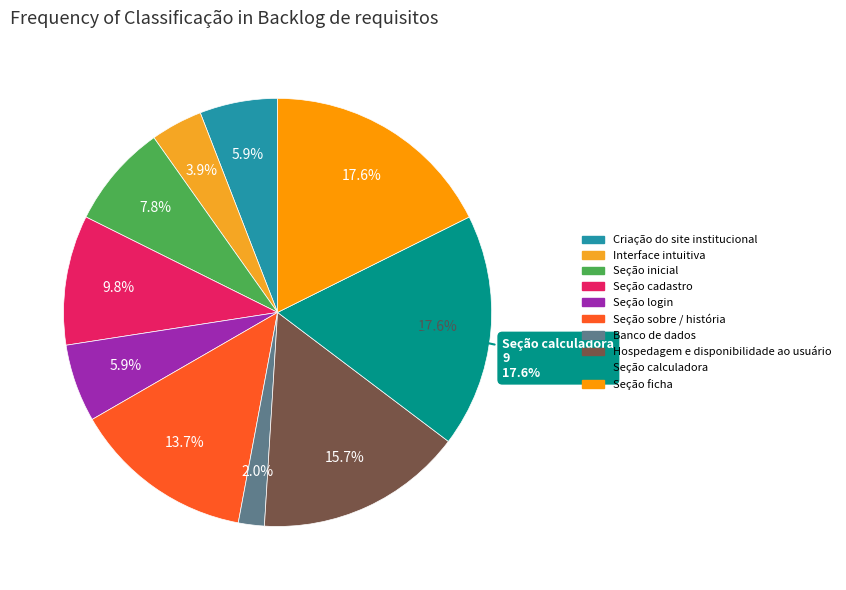

The Seção login slice represents 15% of the pie. True or false?

False